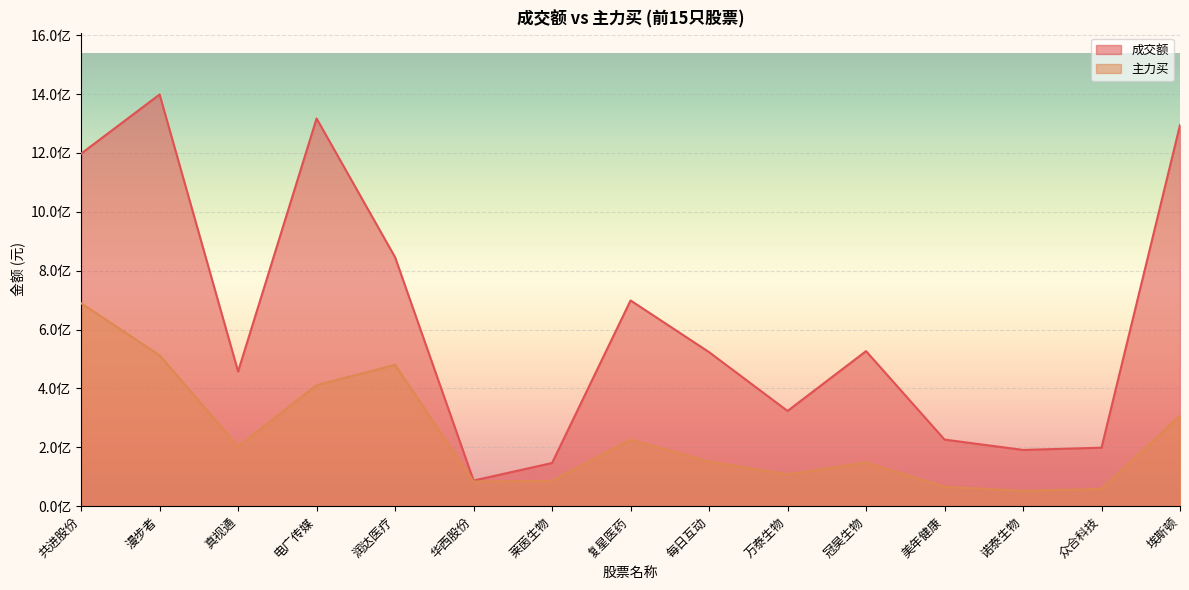

True or false: 成交额 and 主力买 cross at least once.

False